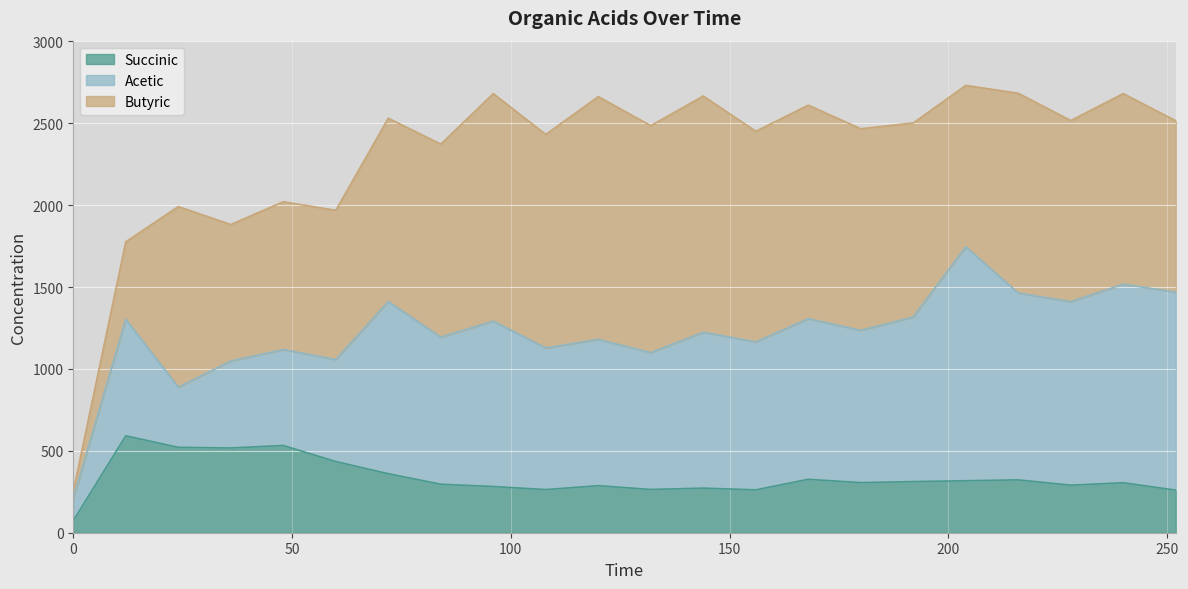

What is the value of the Succinic point at the 15th from the left?

326.0